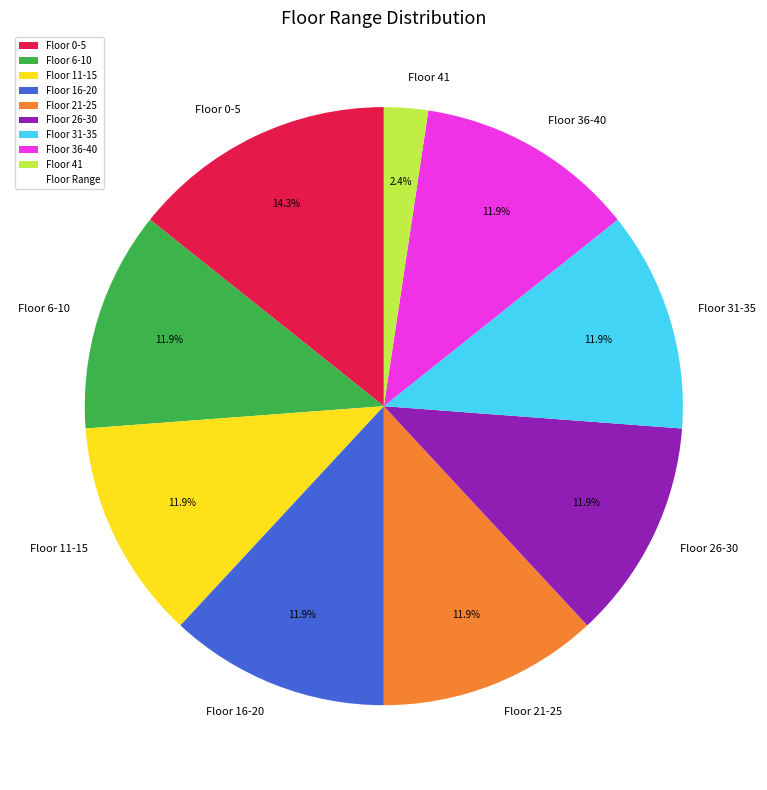

Does Floor 31-35 represent more than half of the total?

No